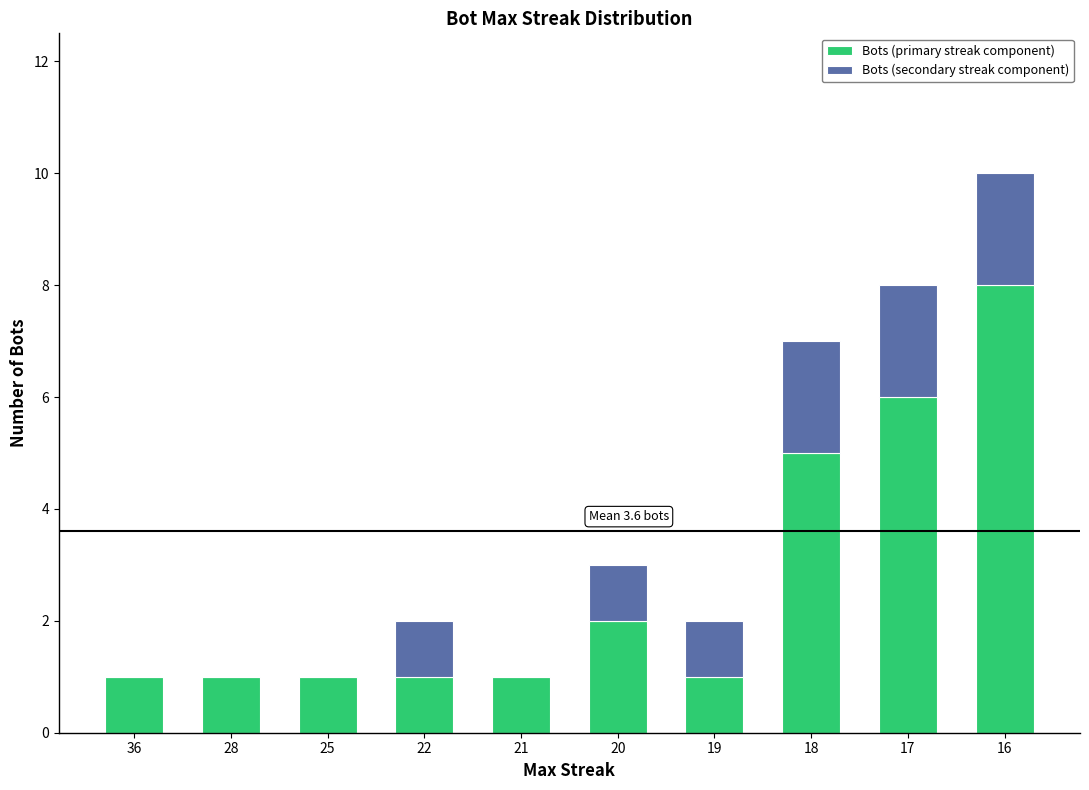

At which category is the sum across all series the highest?

16